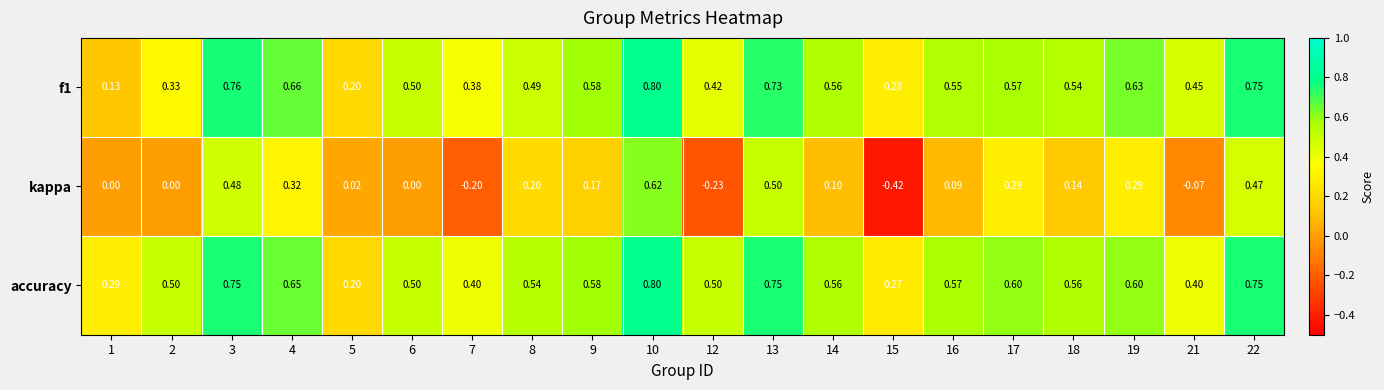

Is the value of f1 at 5 greater than the value of accuracy at 13?

No